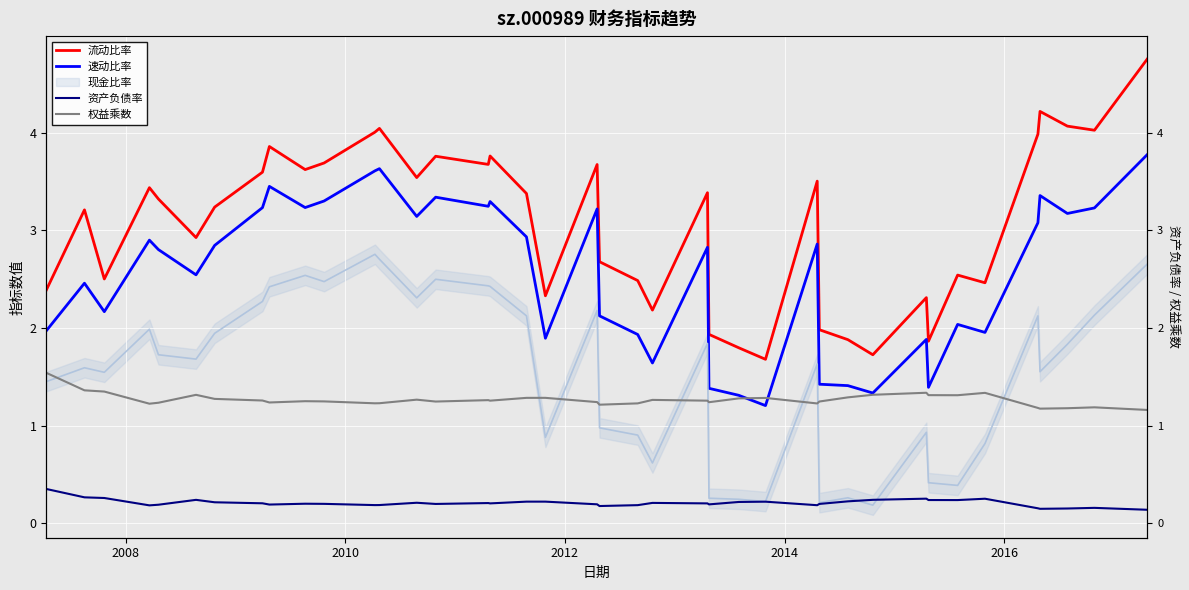

How many interior local valleys does the 流动比率 series have?

12